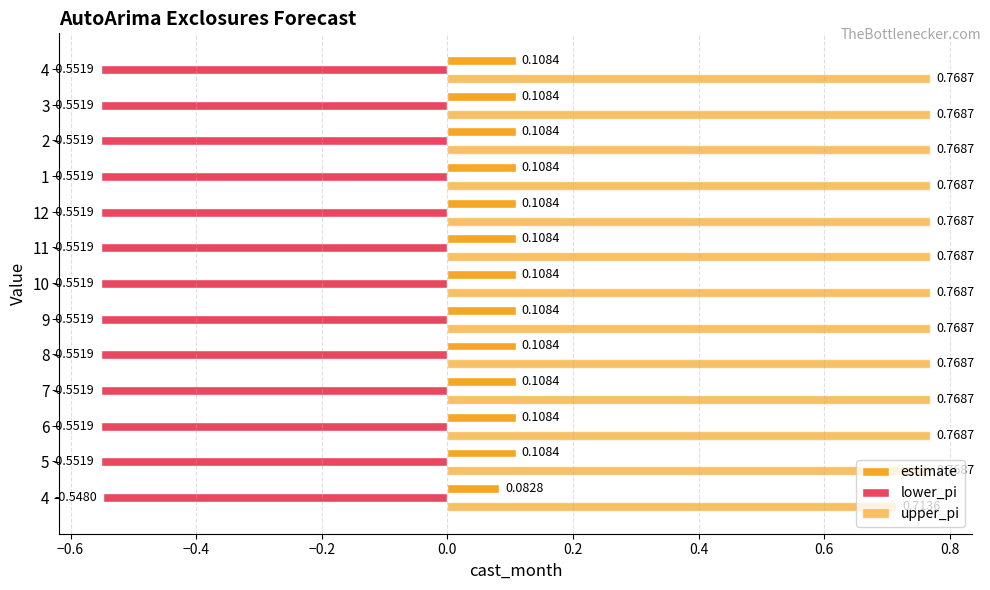

What is the sum of all estimate values?

1.4